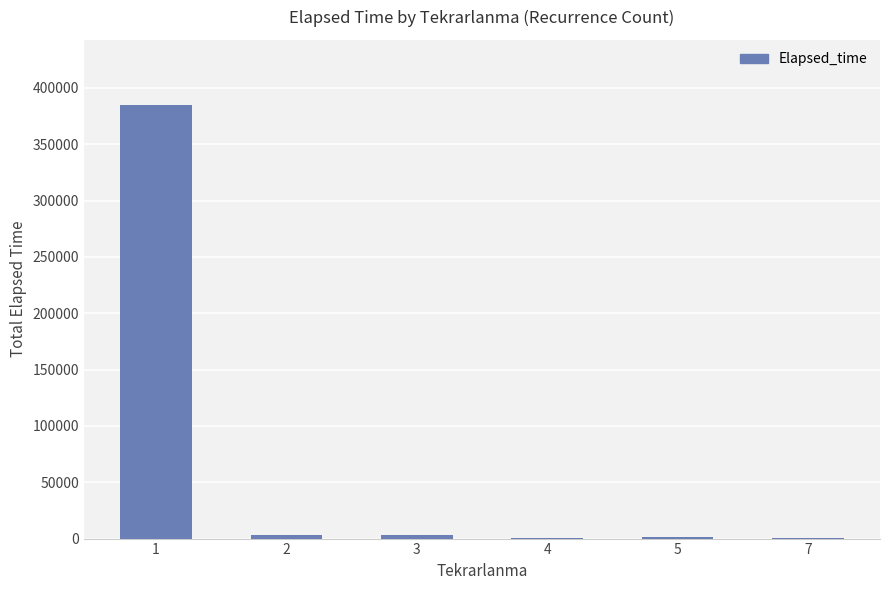

What is the change in value from 4 to 7?

-45